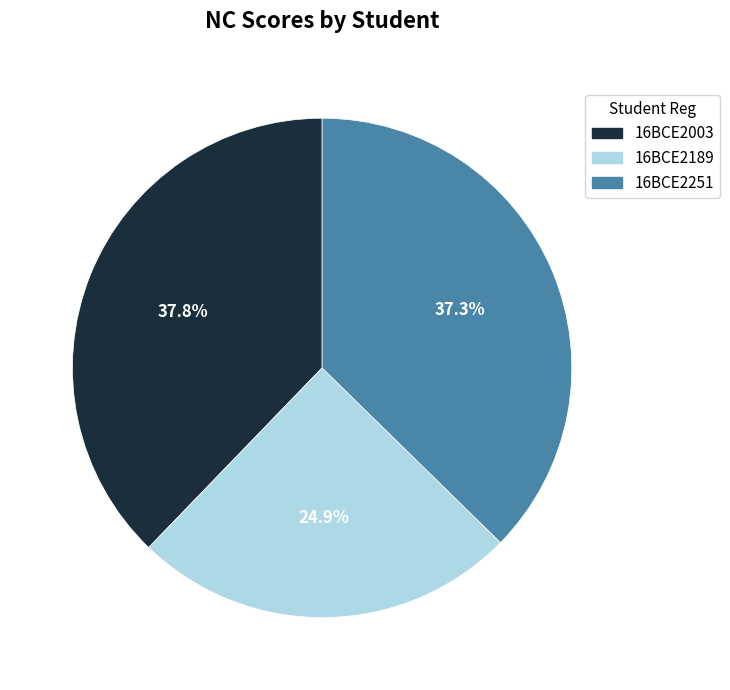

Count the number of slices in the pie.

3